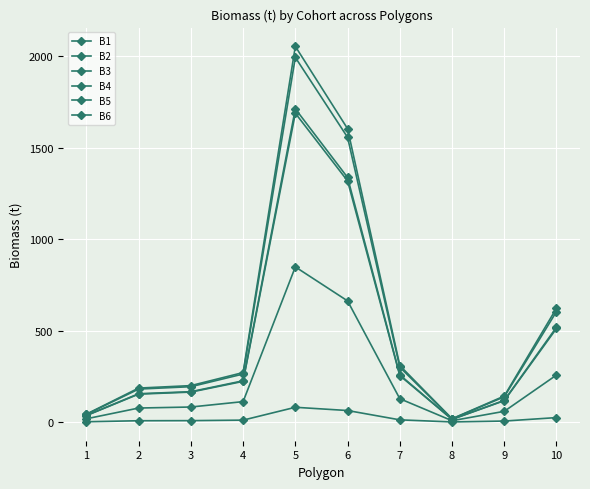

Count the number of data series in this chart.

6